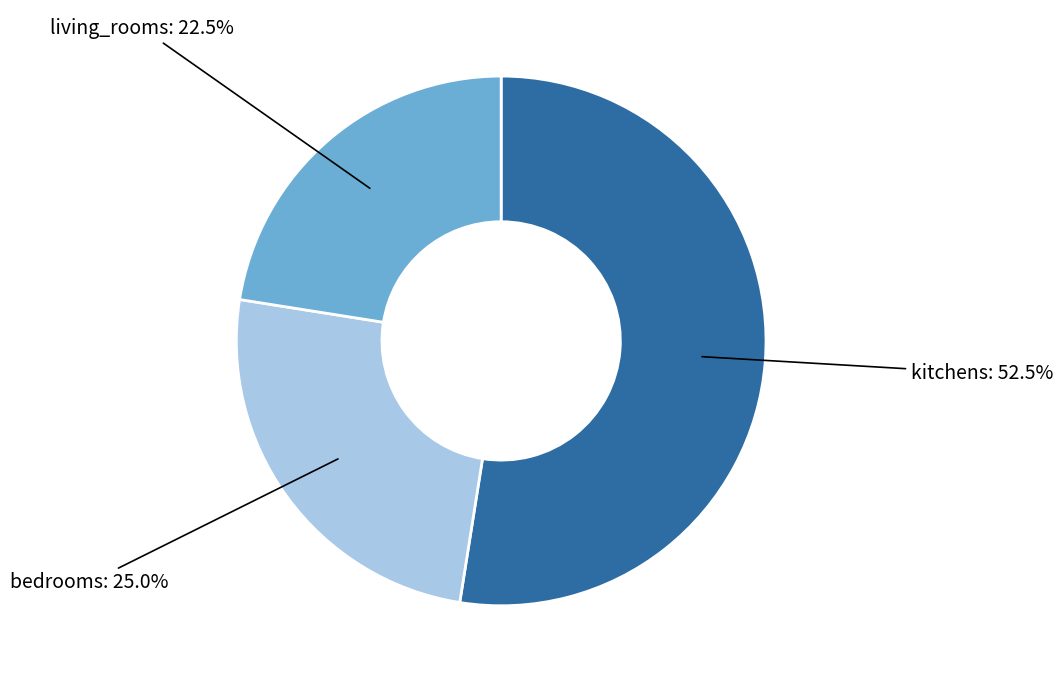

How many slices are in this pie chart?

3